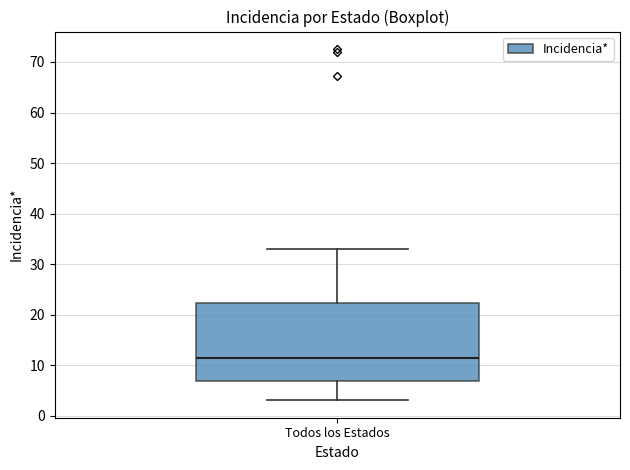

Transcribe this box plot: give where the median line is, the range the box spans, and where the two whiskers end, as read against the y-axis. The values are not printed on the chart, so give them approximately, as read against the axis.

median 11, box 7 to 22, whiskers 3 to 33